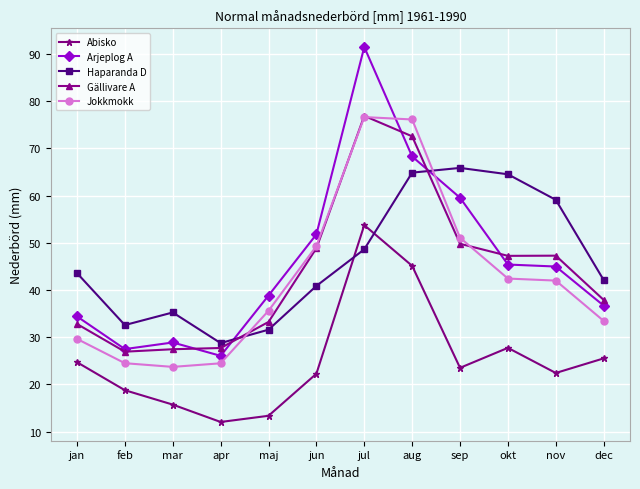

Where is the first local maximum for Abisko?

jul